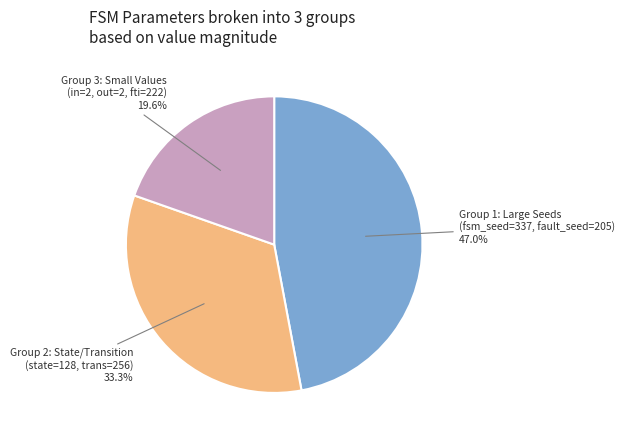

To the nearest percent, what is the difference between the largest and smallest slice percentages?

27%